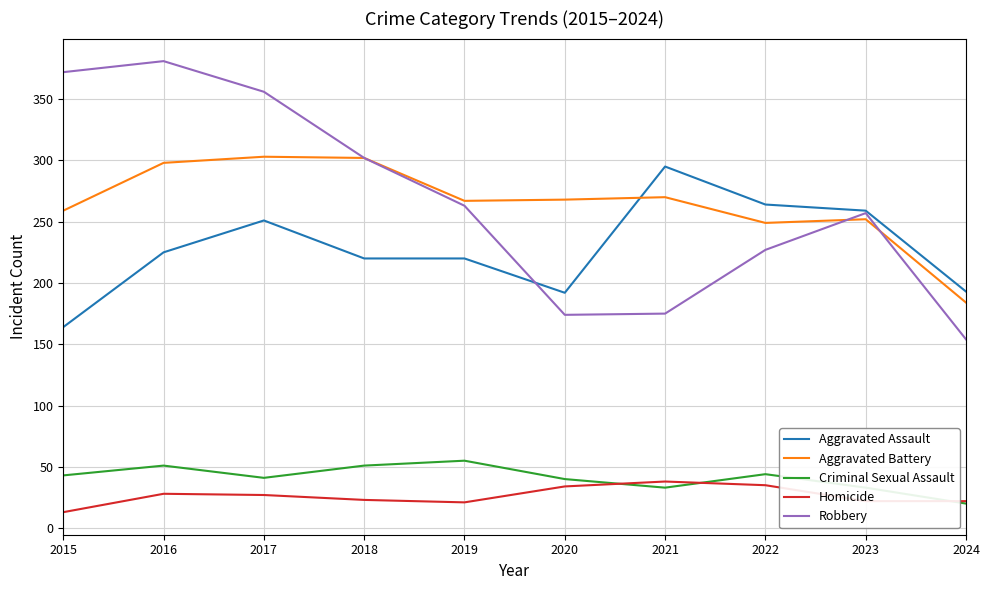

After their last crossing, which series has the higher values: Aggravated Assault or Aggravated Battery?

Aggravated Assault